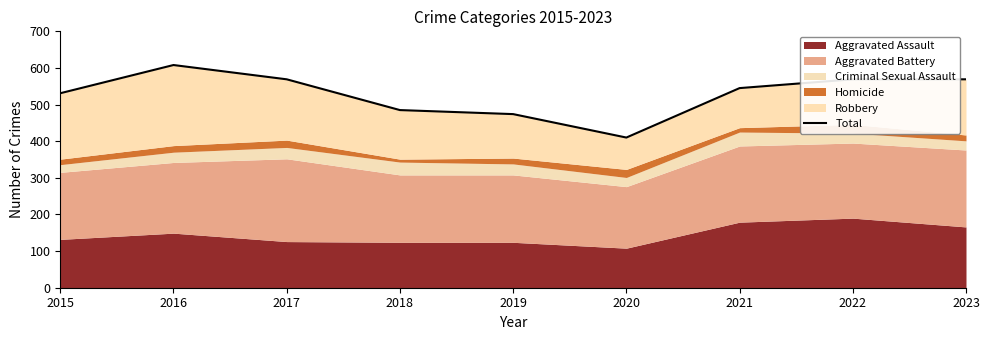

What is the value of the 1st point from the left?

531